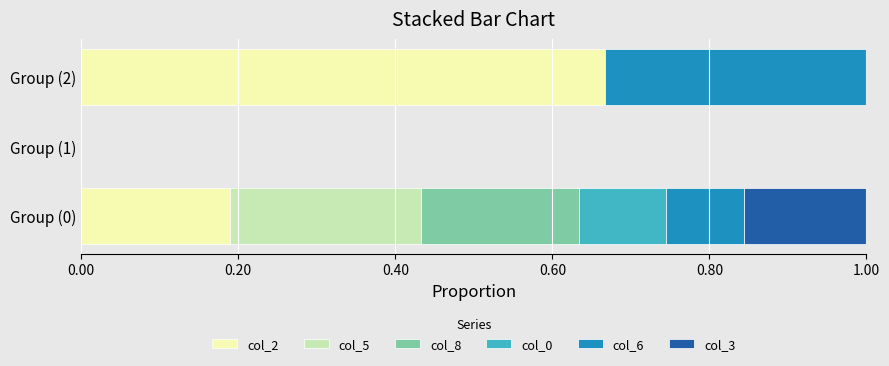

What is the total value across all series at Group (0)?

1.0